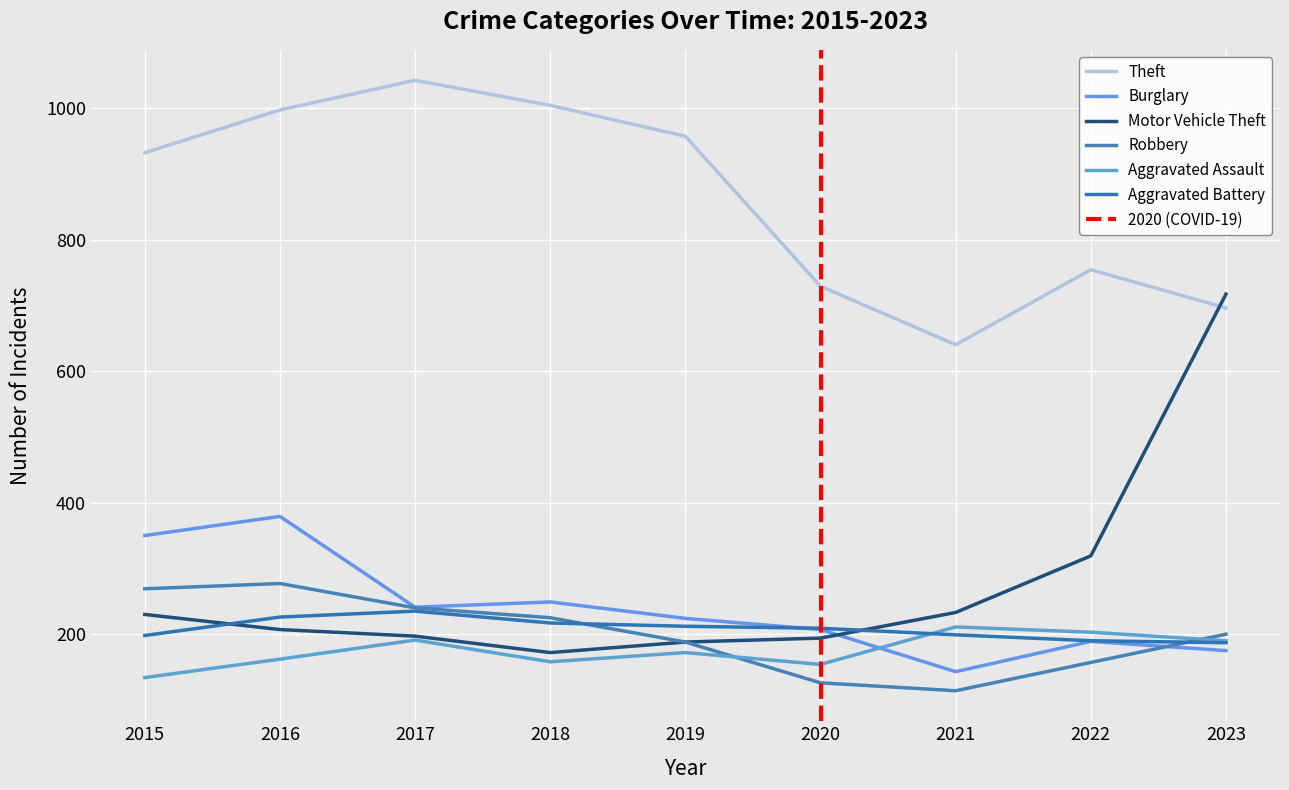

In Burglary, how many points are lower than both neighbors (excluding endpoints)?

2